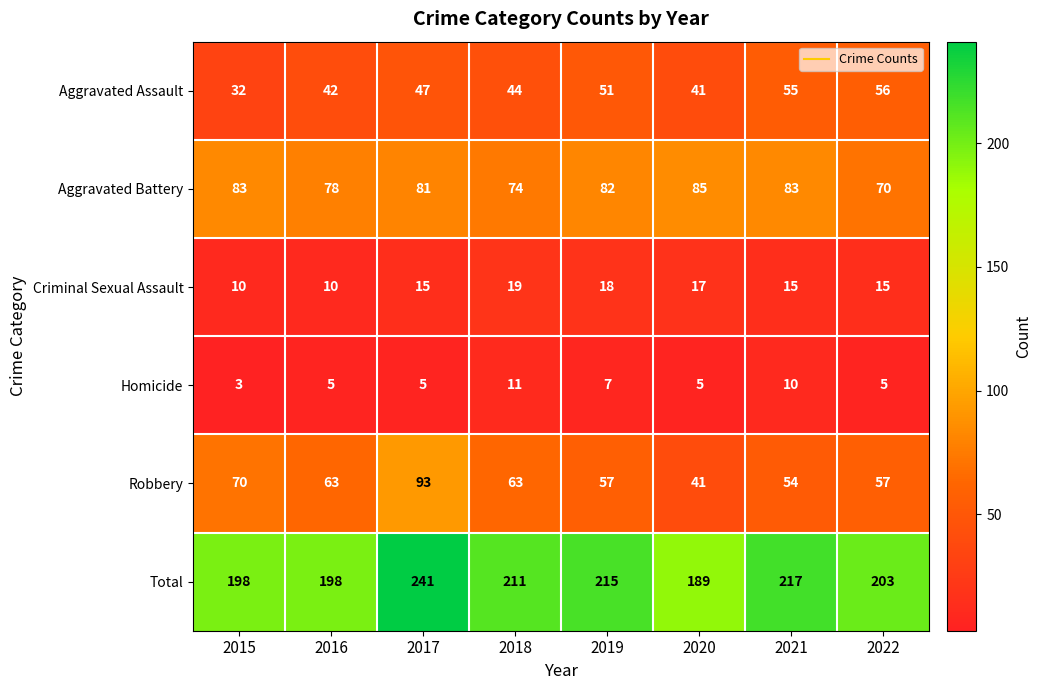

What is the difference between the second highest and minimum values in the Criminal Sexual Assault series?

8